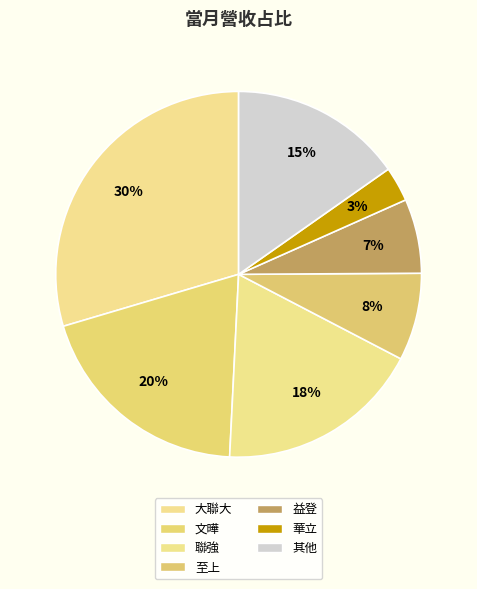

What is the largest slice in the pie chart?

大聯大